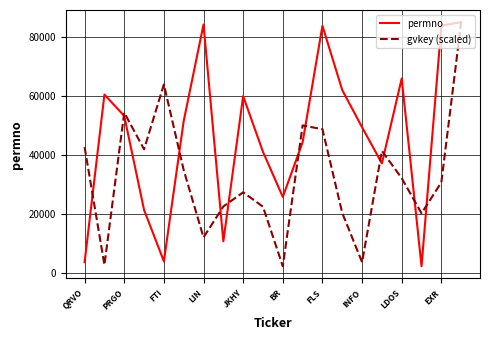

List the series in order of their overall mean, highest first.

permno, gvkey (scaled)